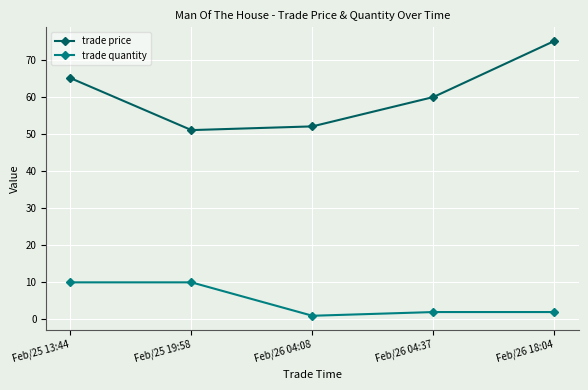

The trade quantity series shows 1.0 at Feb/26 04:08. True or false?

True